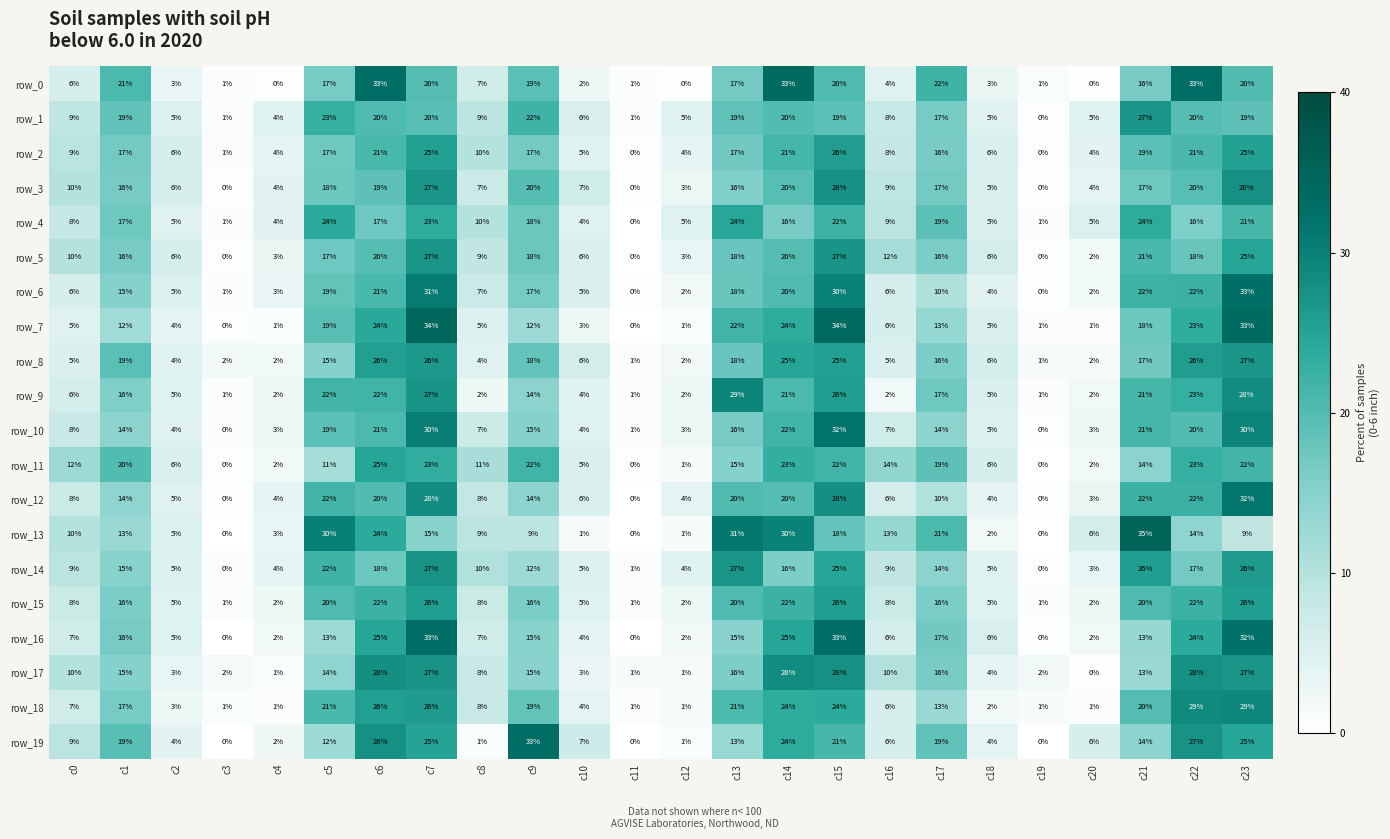

Which series has the largest total across all categories?

row_18